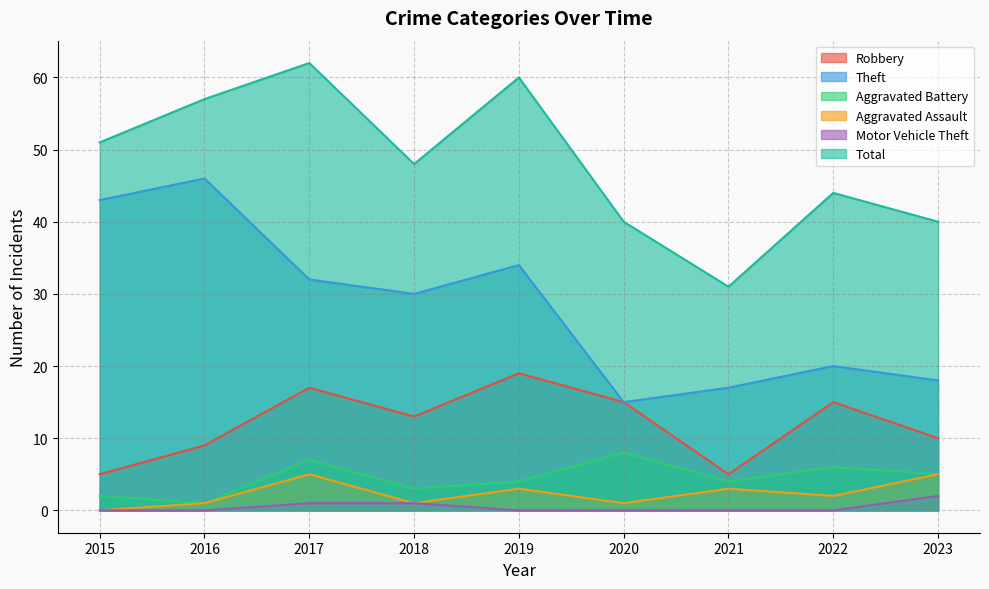

What is the approximate value of Aggravated Assault at 2022?

2